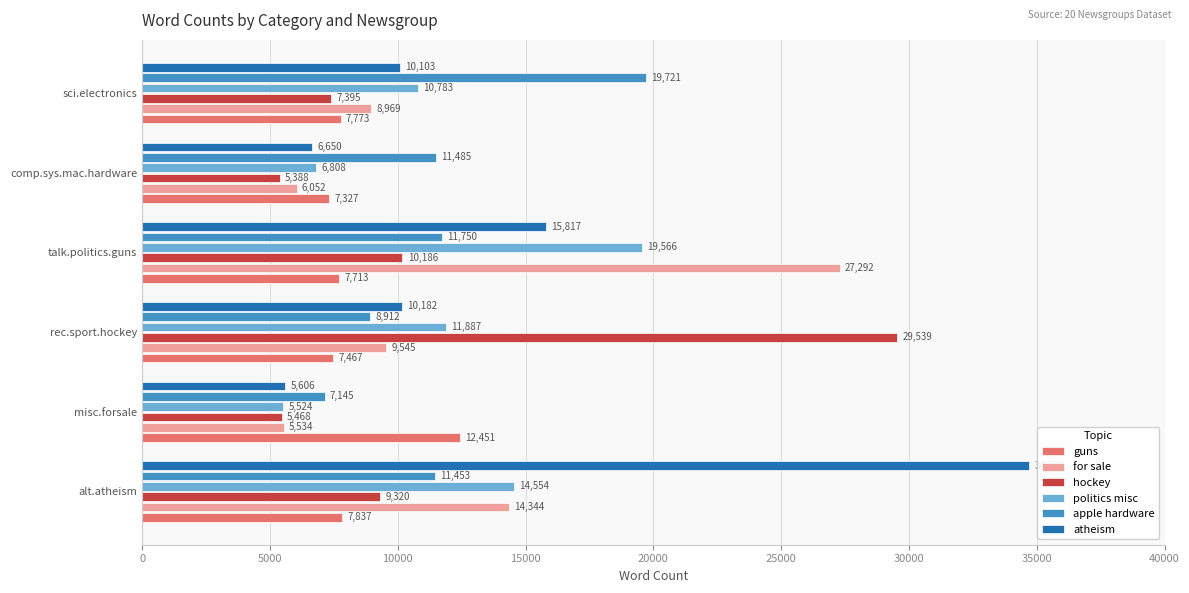

The value of for sale at alt.atheism is 14344. True or false?

True